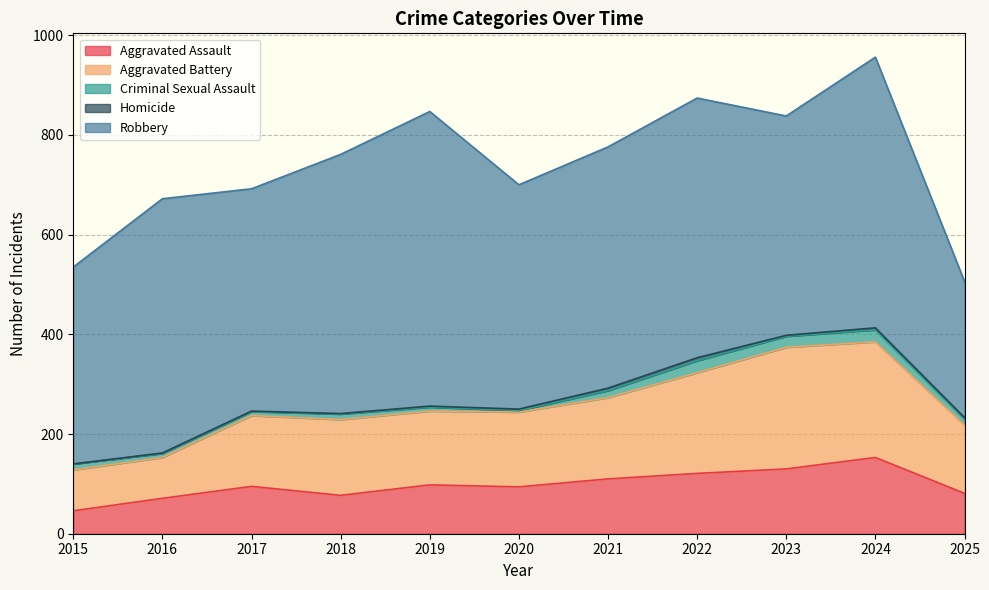

What is the total value across all series at 2025?

506